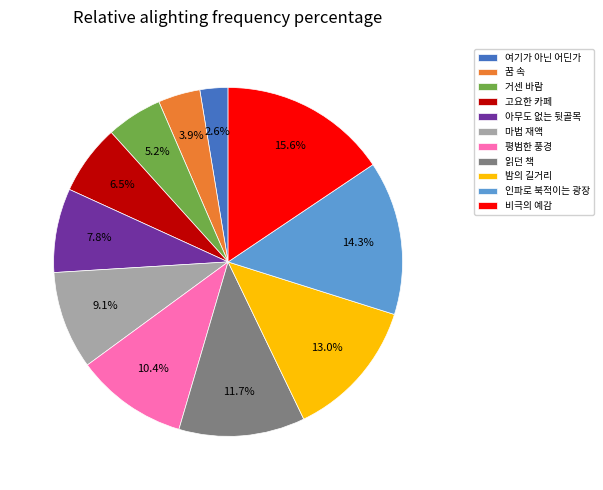

What is the ratio of the value at 꿈 속 to the value at 인파로 북적이는 광장?

0.3